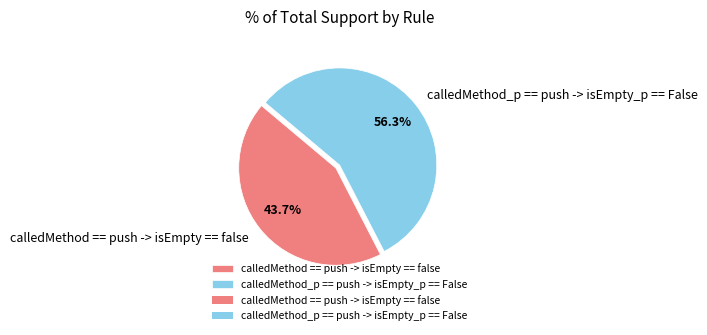

Rank the categories by value from highest to lowest.

calledMethod_p == push -> isEmpty_p == False, calledMethod == push -> isEmpty == false